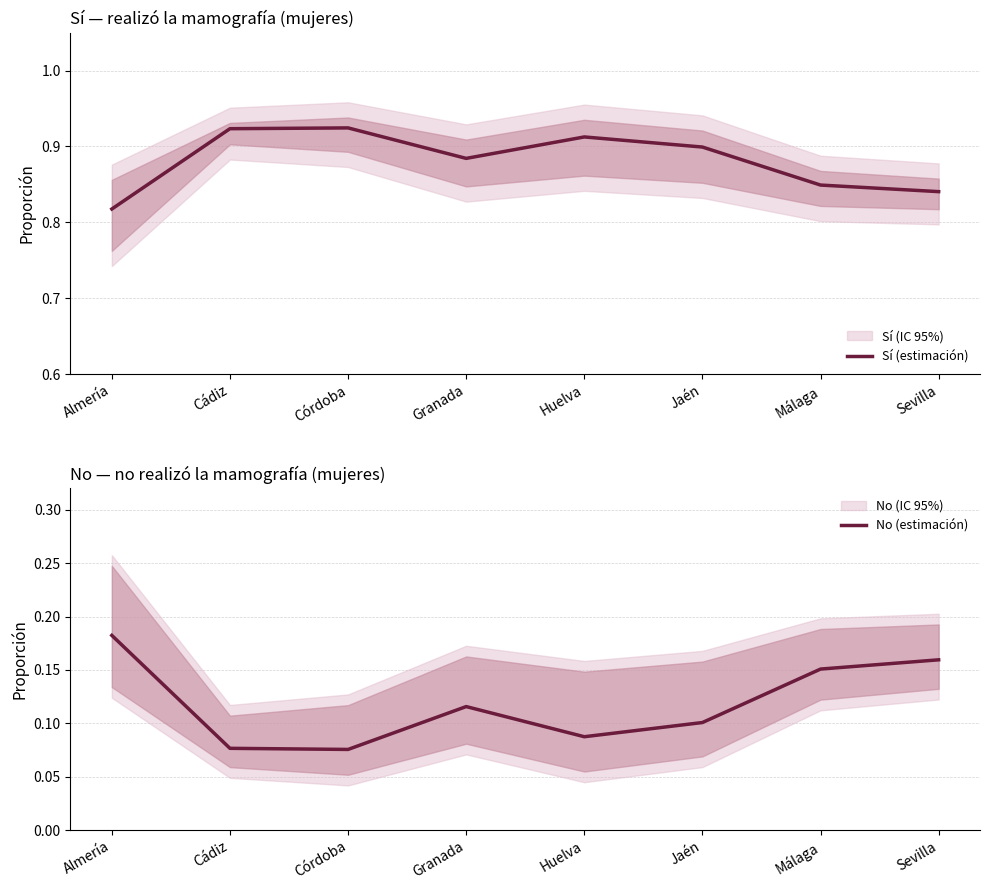

True or false: No (estimación) and Sí (estimación) intersect in this chart.

False